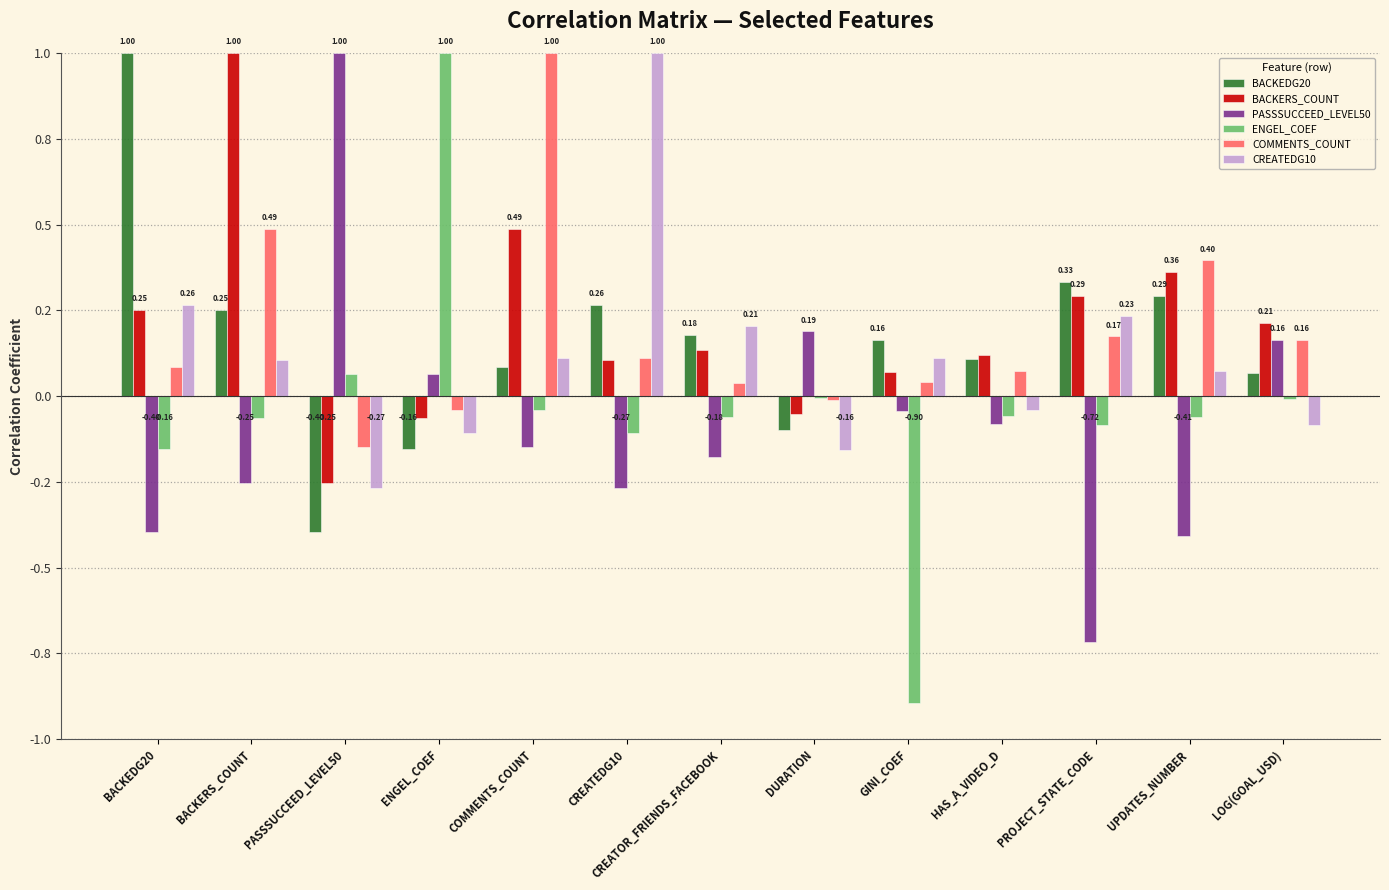

Rank the series by their maximum value, from highest to lowest.

BACKEDG20, BACKERS_COUNT, PASSSUCCEED_LEVEL50, ENGEL_COEF, COMMENTS_COUNT, CREATEDG10